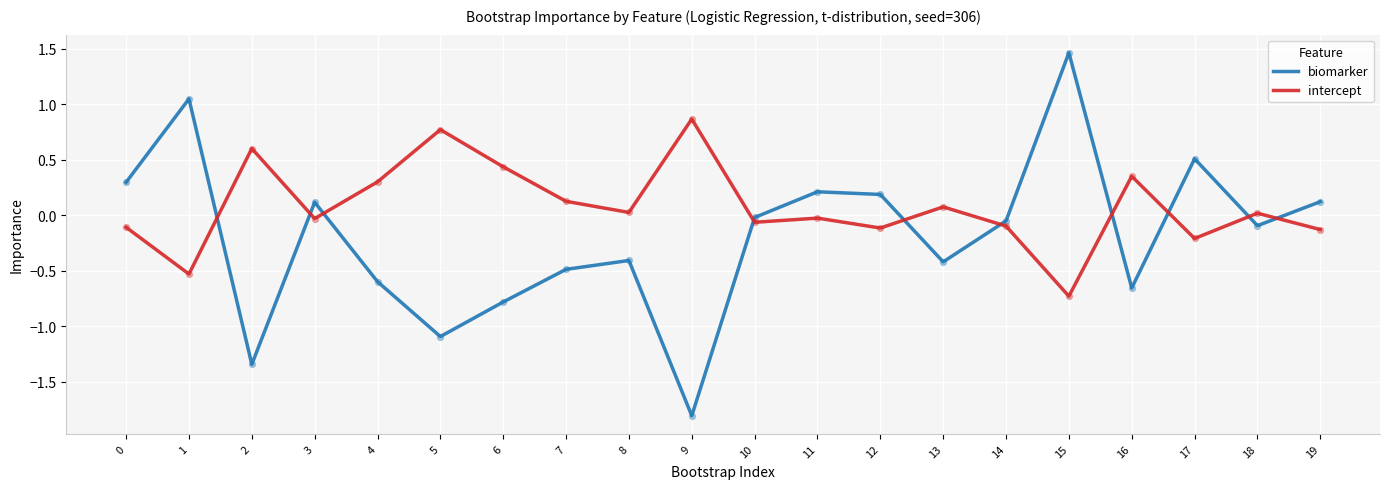

Is the value of intercept at 5 greater than the value of biomarker at 17?

Yes